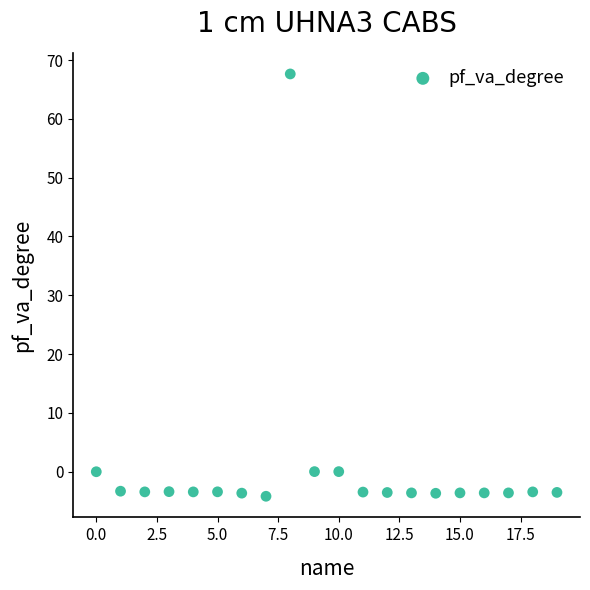

What is the range of X values (max minus min)?

19.0